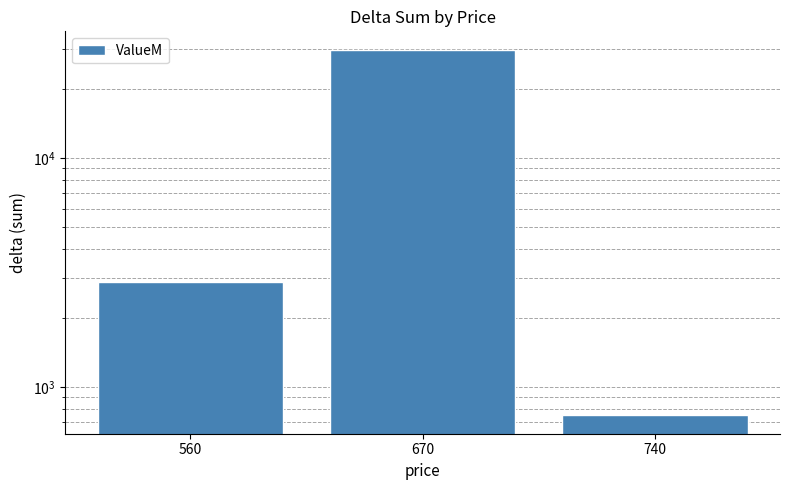

What is the difference between the maximum and minimum values?

28986